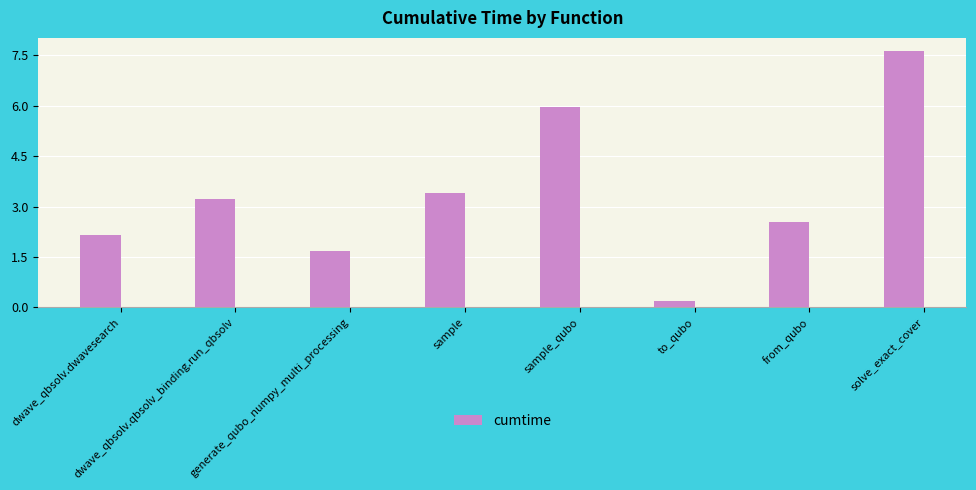

What is the minimum value shown in the chart?

0.2